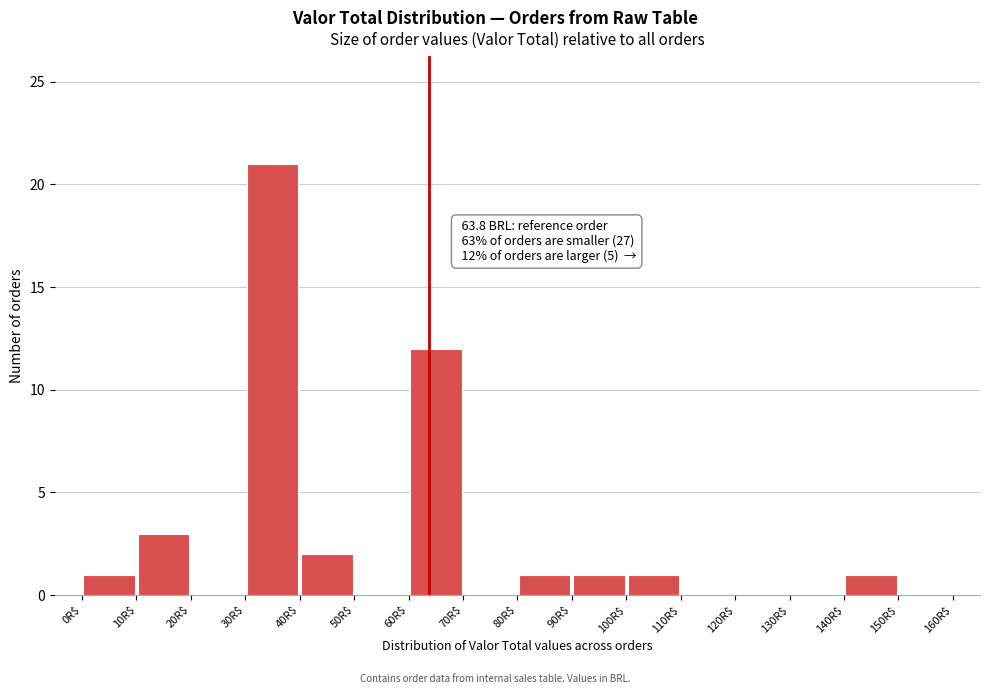

Over which range of the x-axis is the bar tallest?

30 to 40